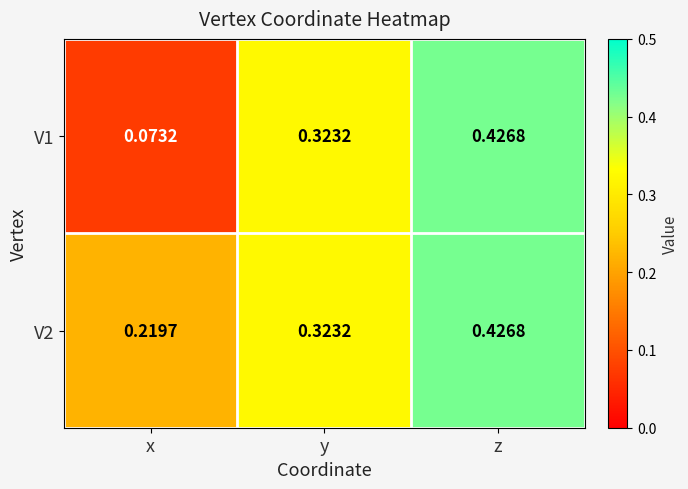

Where is V2 nearest to the value 0?

x